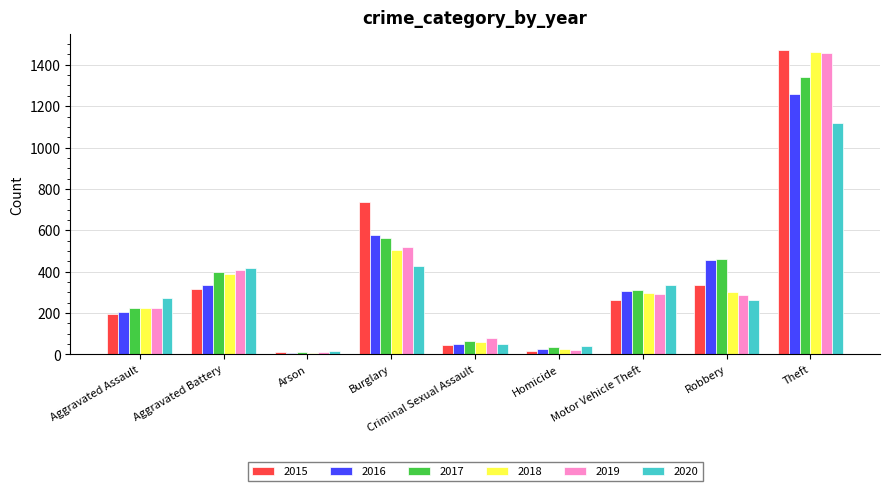

What is the difference between the 2015 values at Aggravated Assault and Aggravated Battery?

122